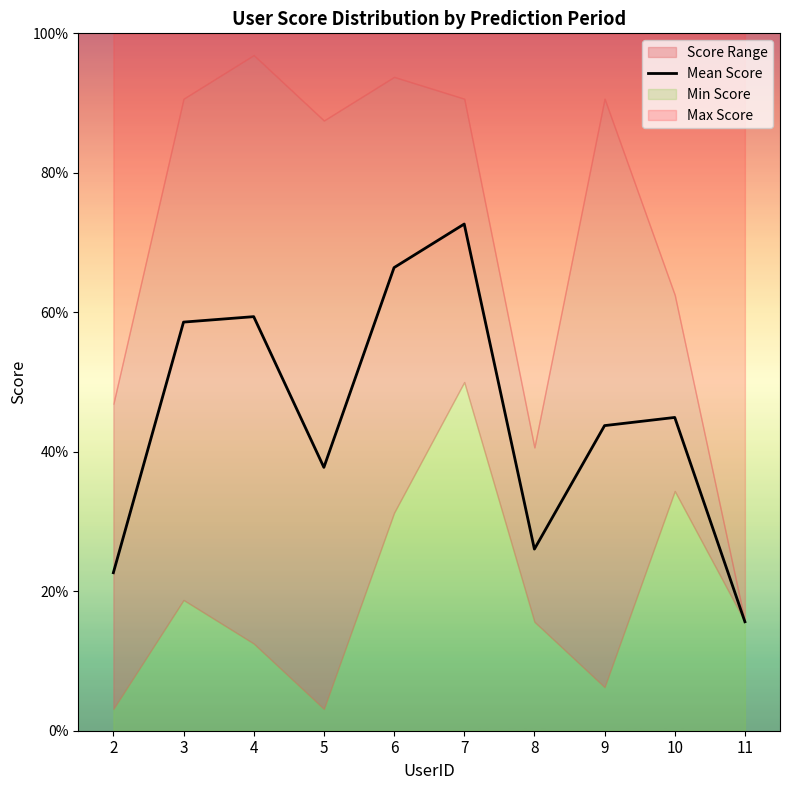

Reading left to right, extract all data points from this chart.

2=0.2	3=0.6	4=0.6	5=0.4	6=0.7	7=0.7	8=0.3	9=0.4	10=0.4	11=0.2